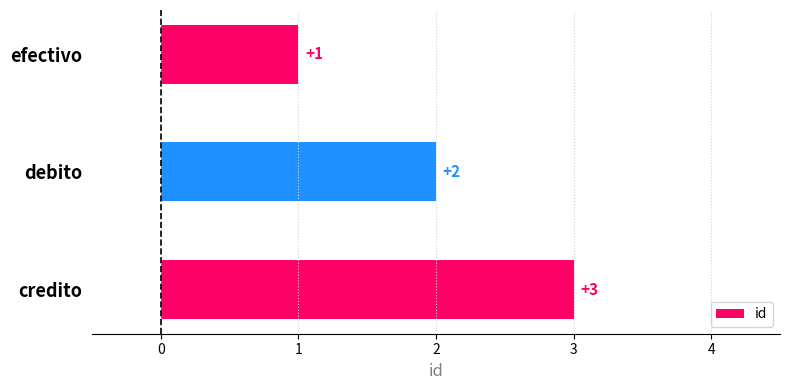

What is the sum of all values?

6